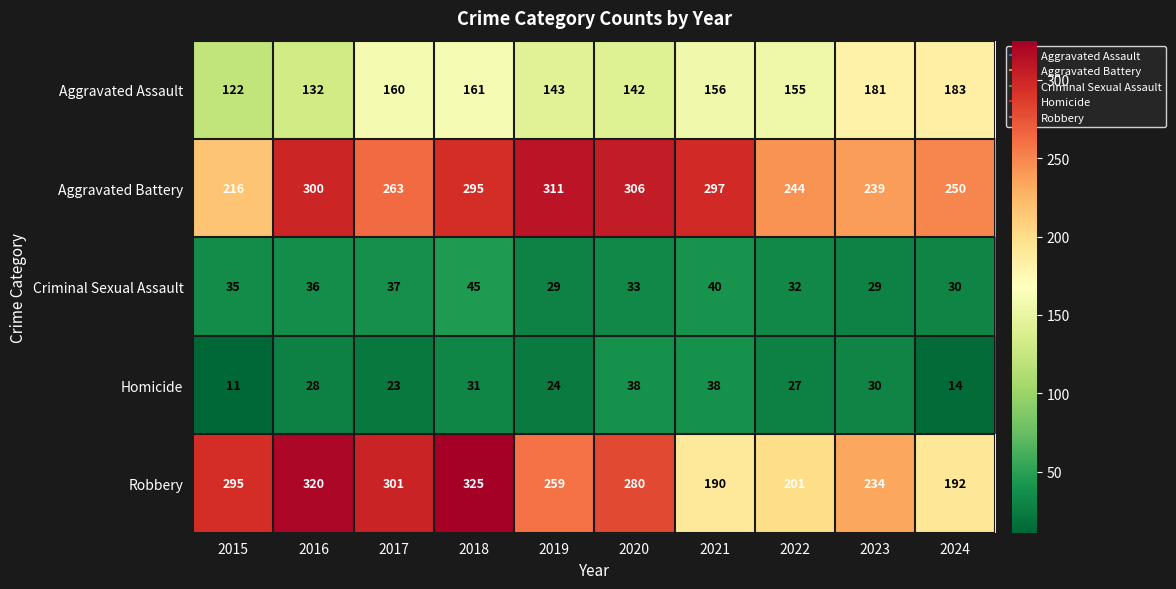

Is it true that Aggravated Battery equals 385 at 2015?

False